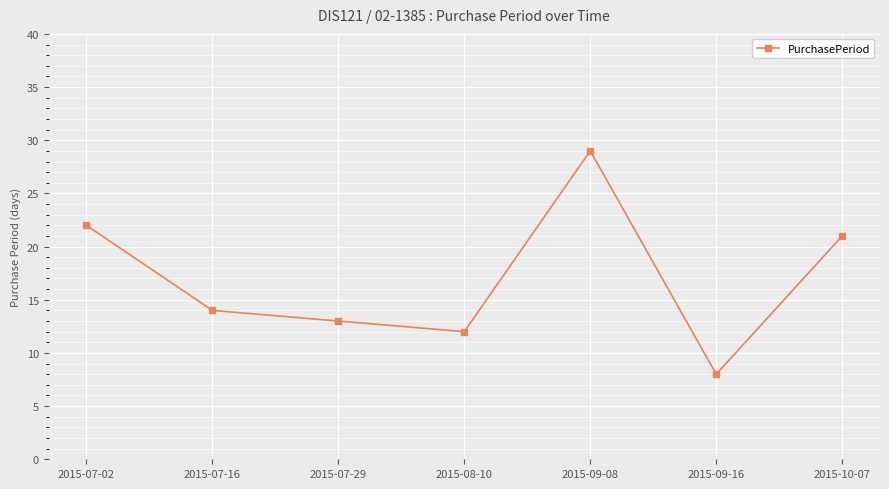

List the labels in order of value, smallest first.

2015-09-16, 2015-08-10, 2015-07-29, 2015-07-16, 2015-10-07, 2015-07-02, 2015-09-08